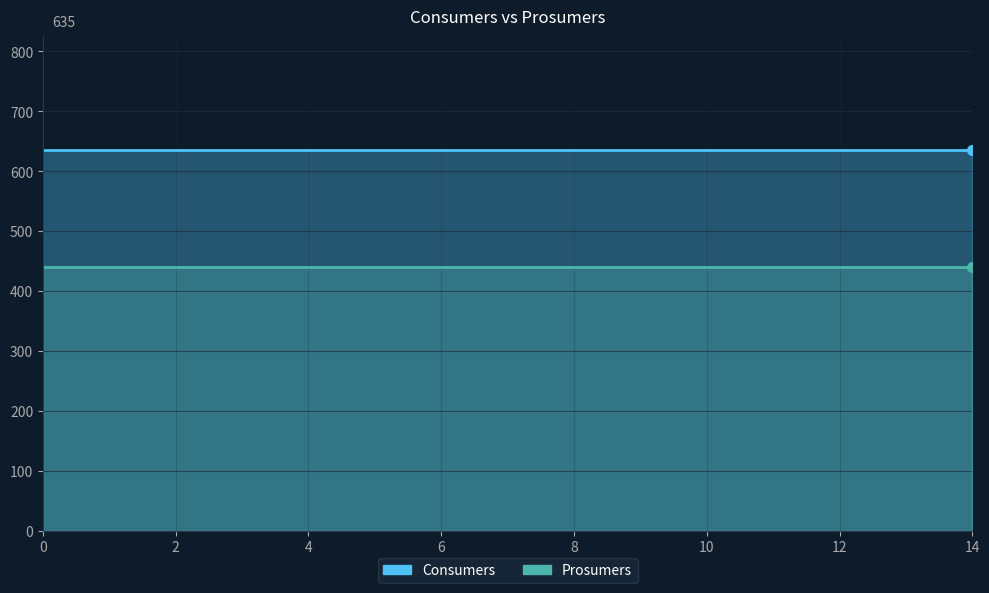

The Consumers series shows 907 at 12. True or false?

False